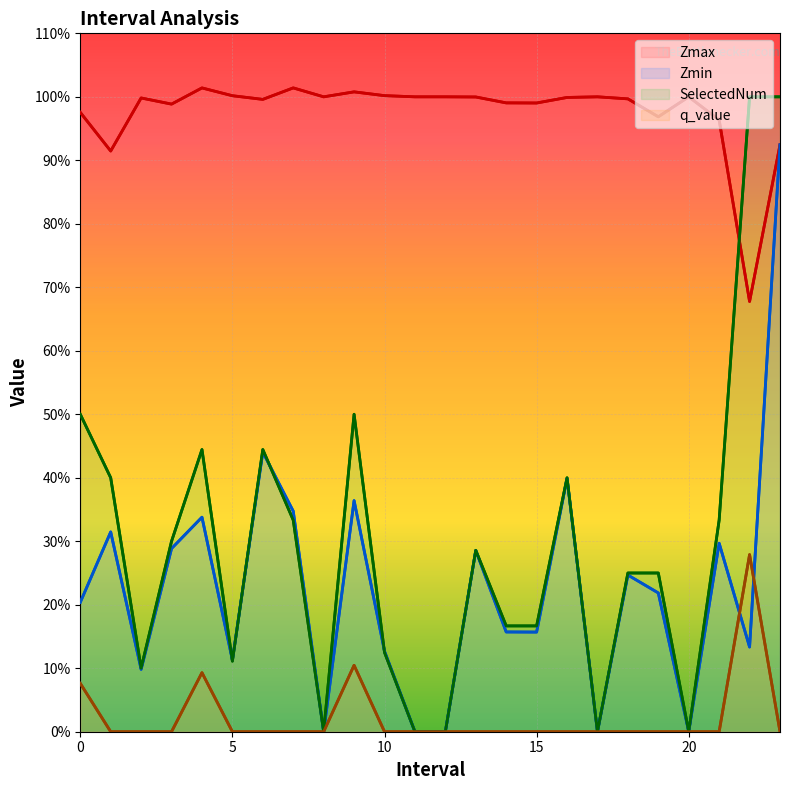

What is the average value of the SelectedNum series?

0.3